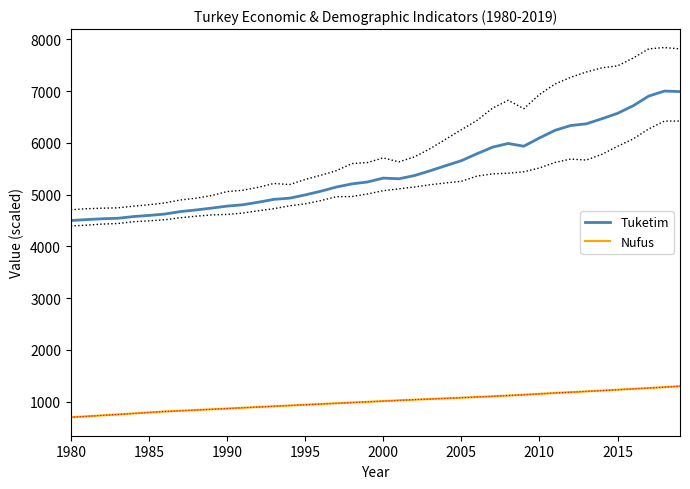

True or false: Nufus and Tuketim cross at least once.

False